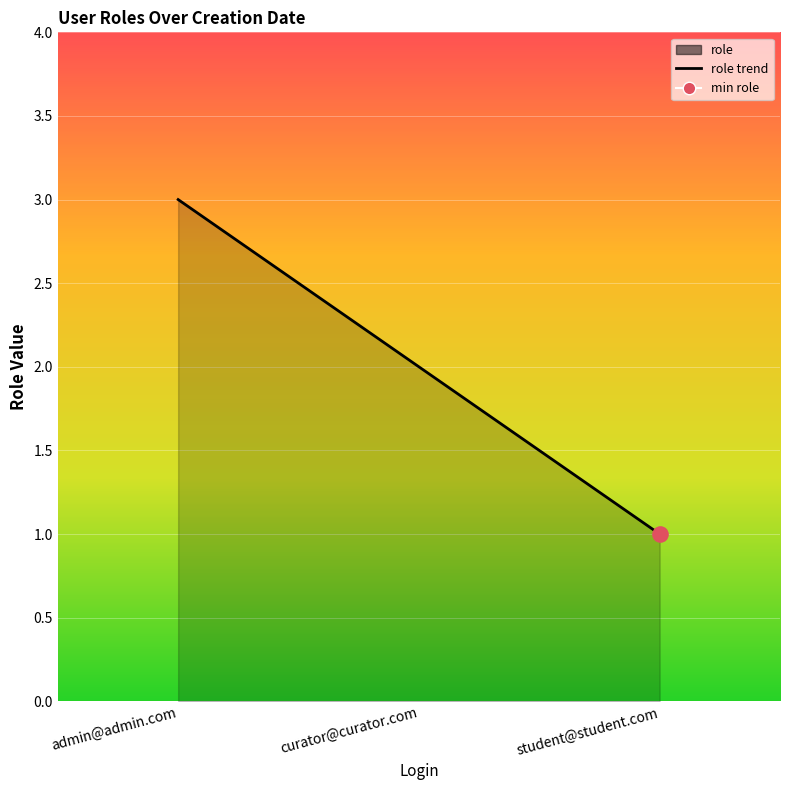

Which has a higher value, admin@admin.com or student@student.com?

admin@admin.com